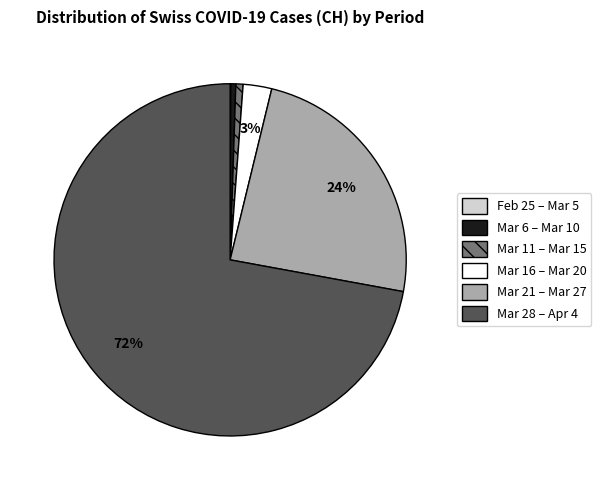

Is there a majority slice in this chart?

Yes